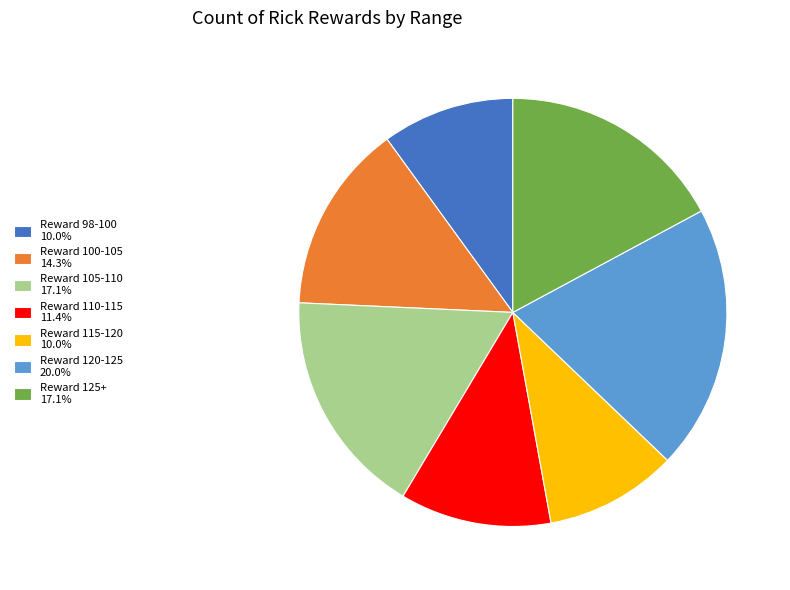

Is Reward 98-100 10.0% the majority of the pie?

No